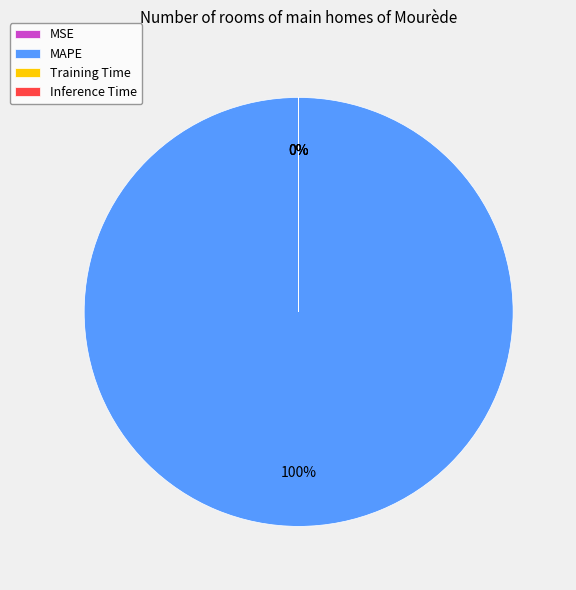

Is there a majority slice in this chart?

Yes